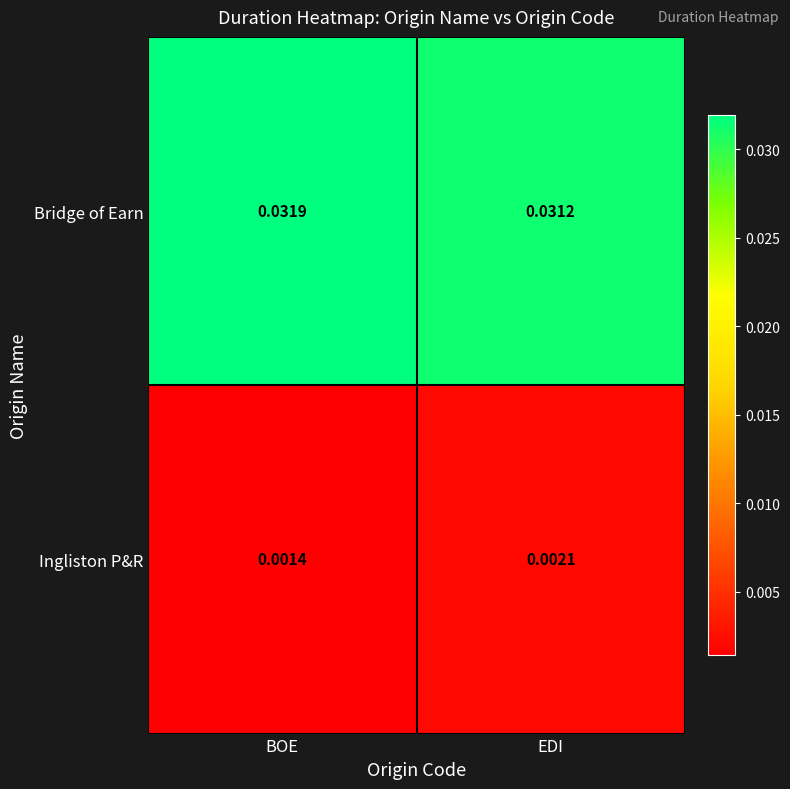

Which category has the highest value across all series?

BOE